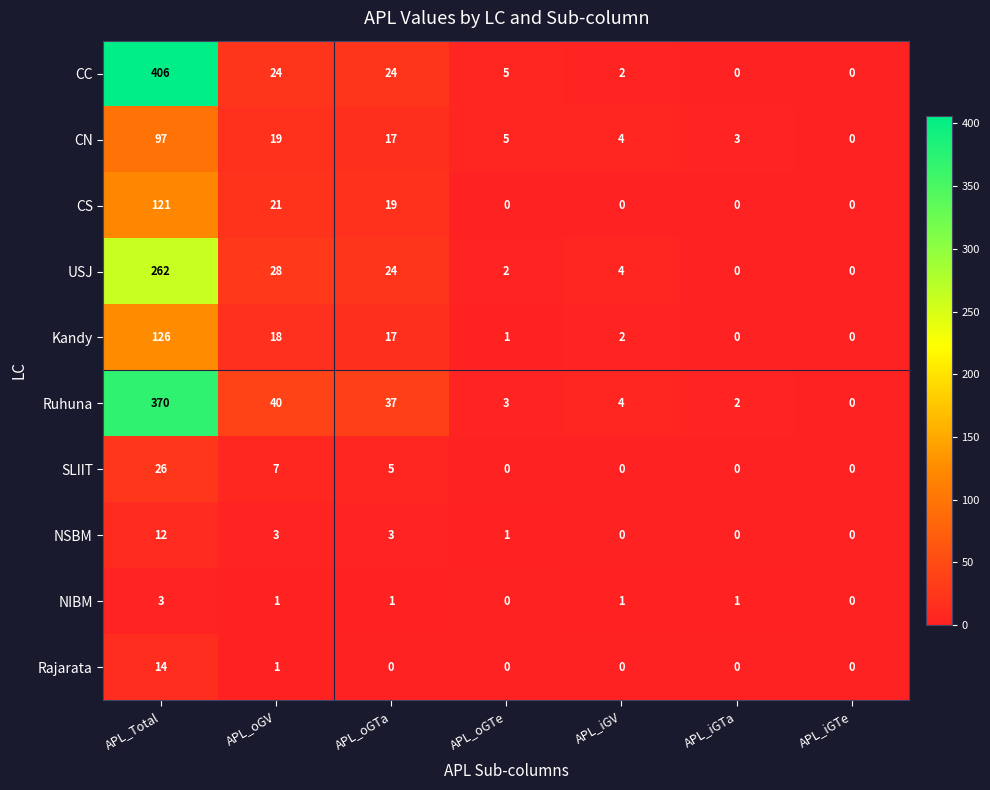

How many data points does each series have?

7